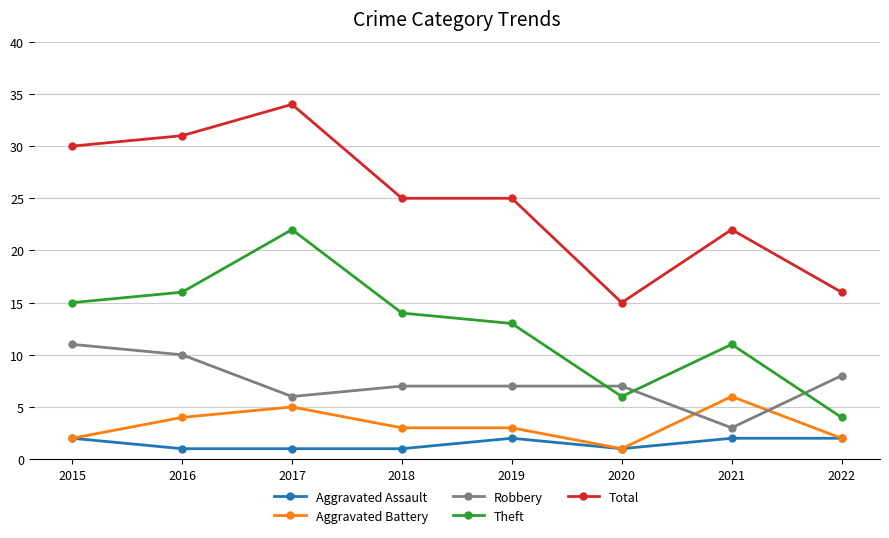

What is the minimum value for Theft?

4